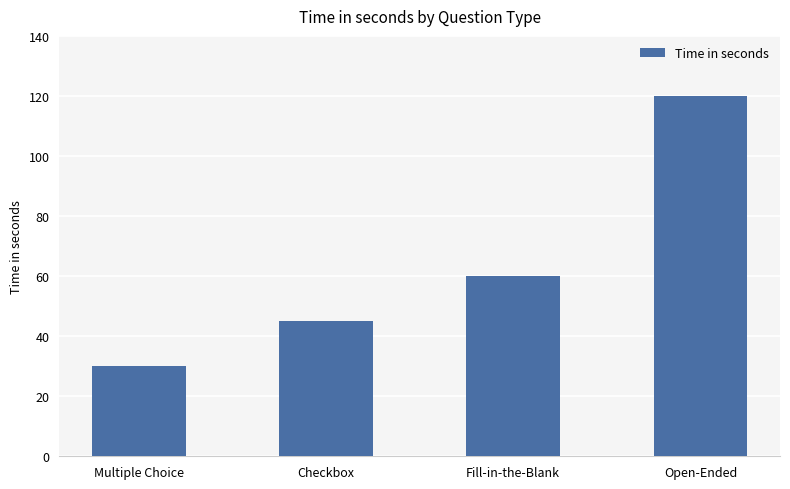

Rank the categories by value from lowest to highest.

Multiple Choice, Checkbox, Fill-in-the-Blank, Open-Ended